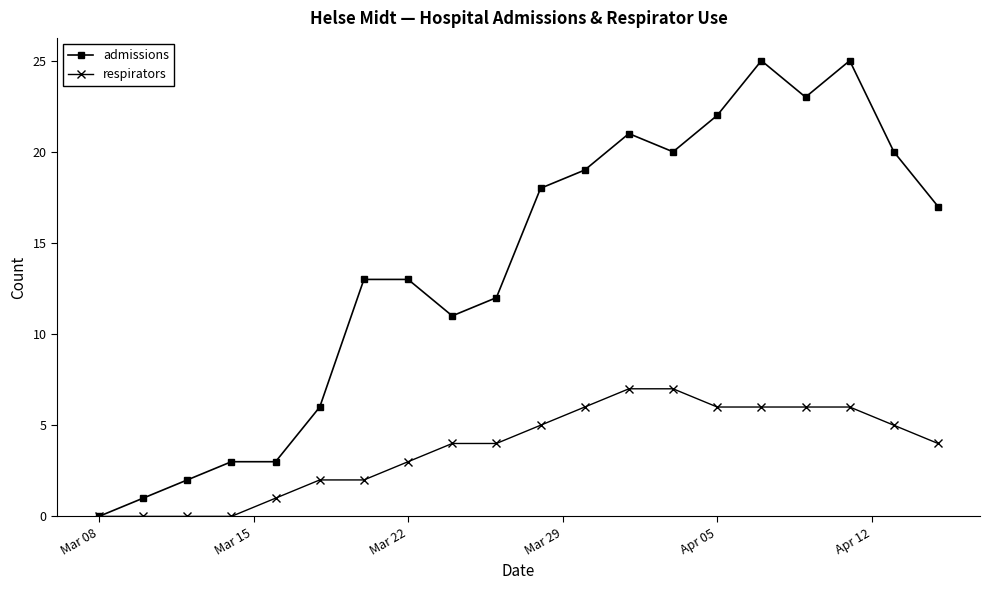

Rank the series by their average value, from lowest to highest.

respirators, admissions